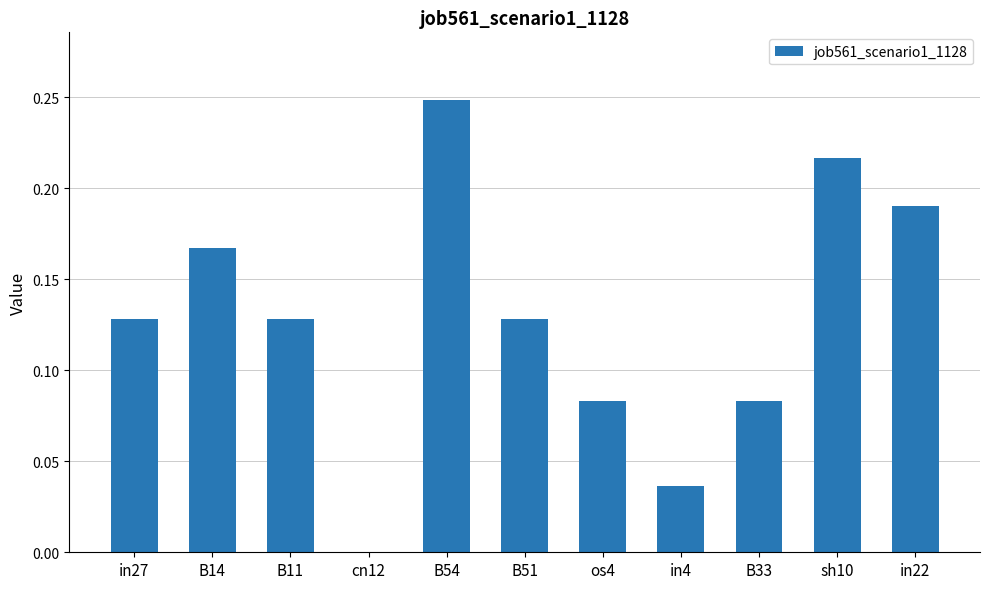

The value at B51 is 0.0. True or false?

False